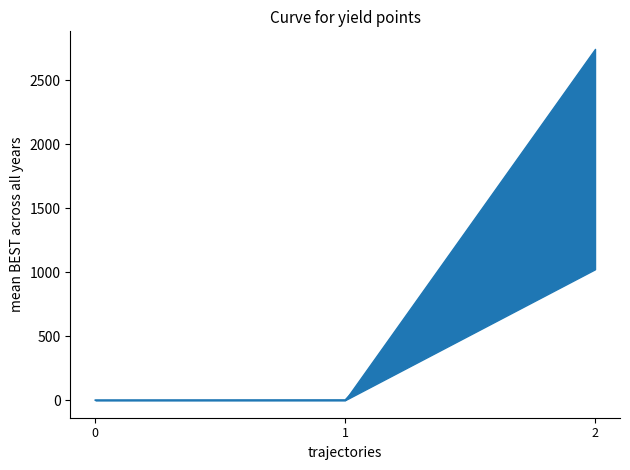

Reading right to left, extract all data points from this chart.

mean: 2=1937.4	1=0.8	0=0.1
50%: 2=2011.6	1=0.9	0=0.1